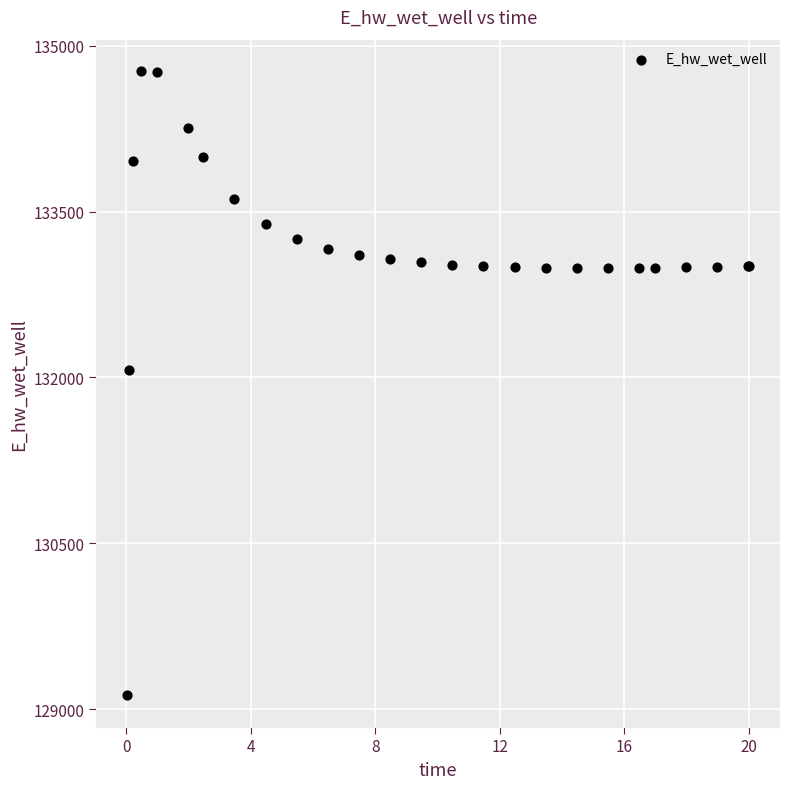

What Y value in the scatter plot is closest to 131948?

132072.0